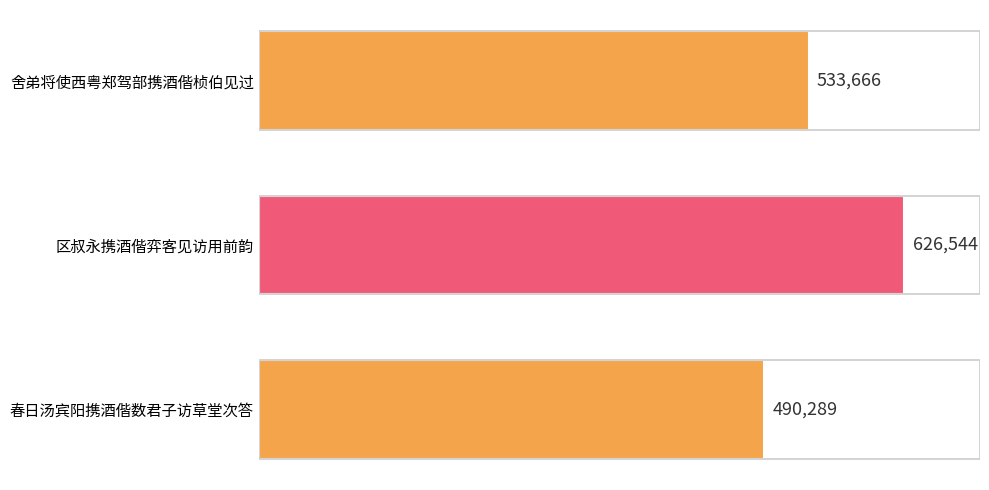

The chart shows a value of 626544 at 区叔永携酒偕弈客见访用前韵. True or false?

True